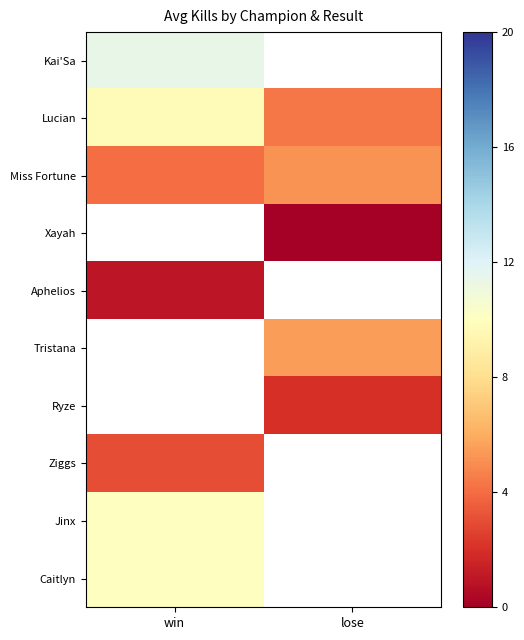

What is the sum of all Lucian values?

14.0